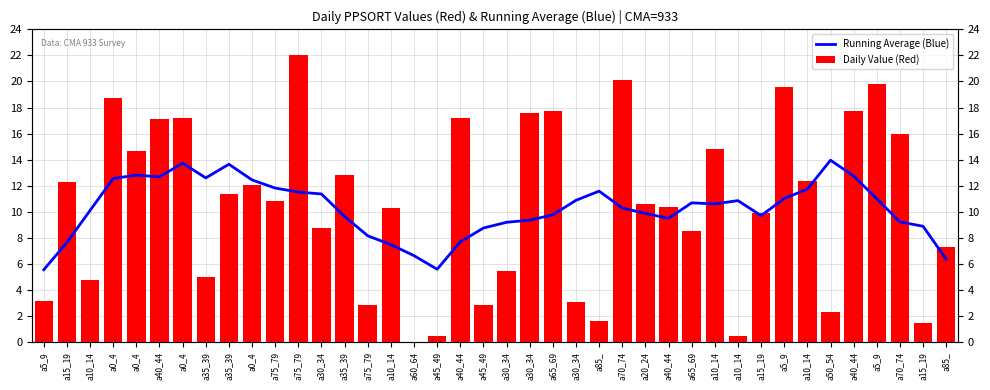

The Running Average (Blue) series shows 9.4 at a30_34. True or false?

True